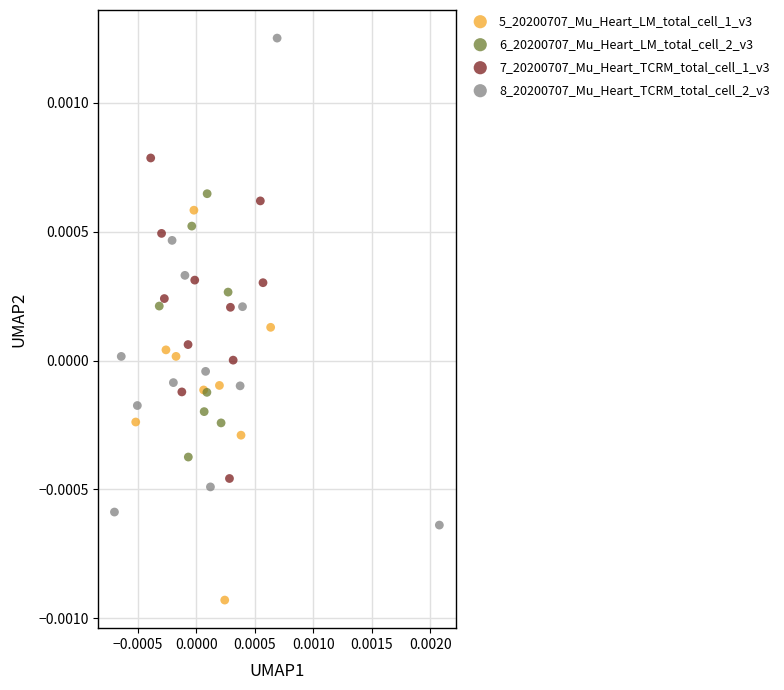

Which series reaches the maximum Y coordinate?

8_20200707_Mu_Heart_TCRM_total_cell_2_v3